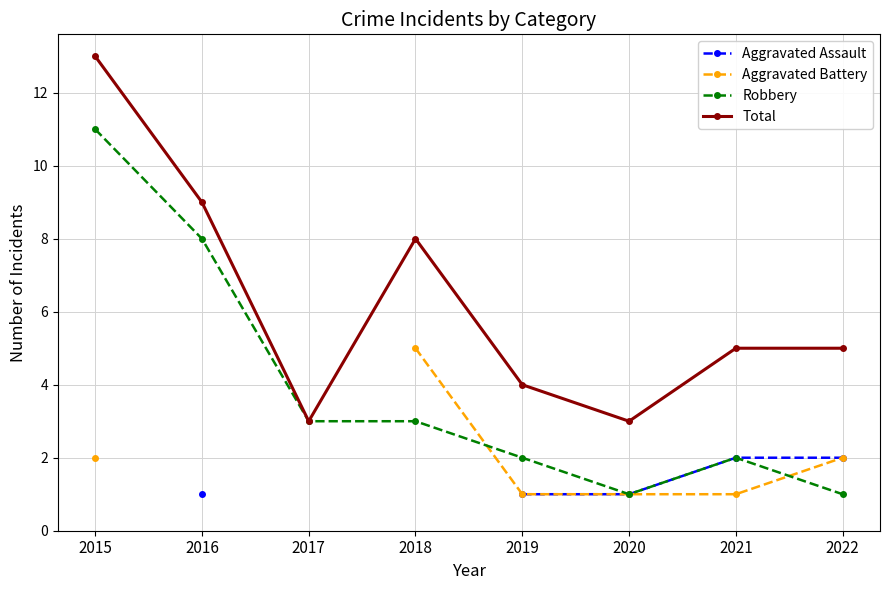

True or false: Aggravated Battery and Total cross at least once.

False